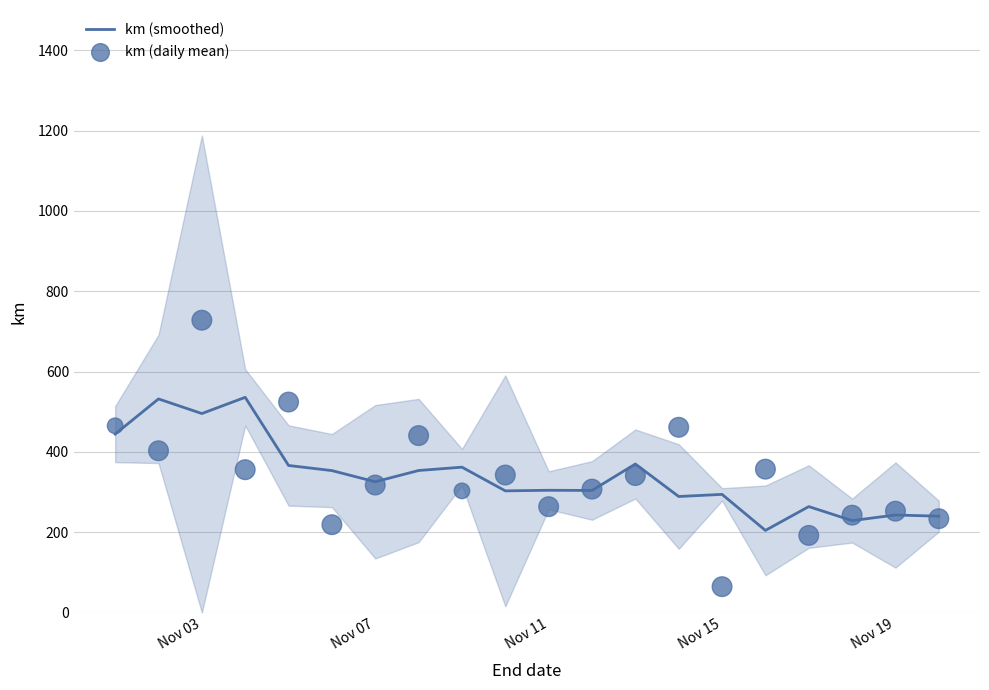

What are all the series names shown in the legend?

km (smoothed), km (daily mean)